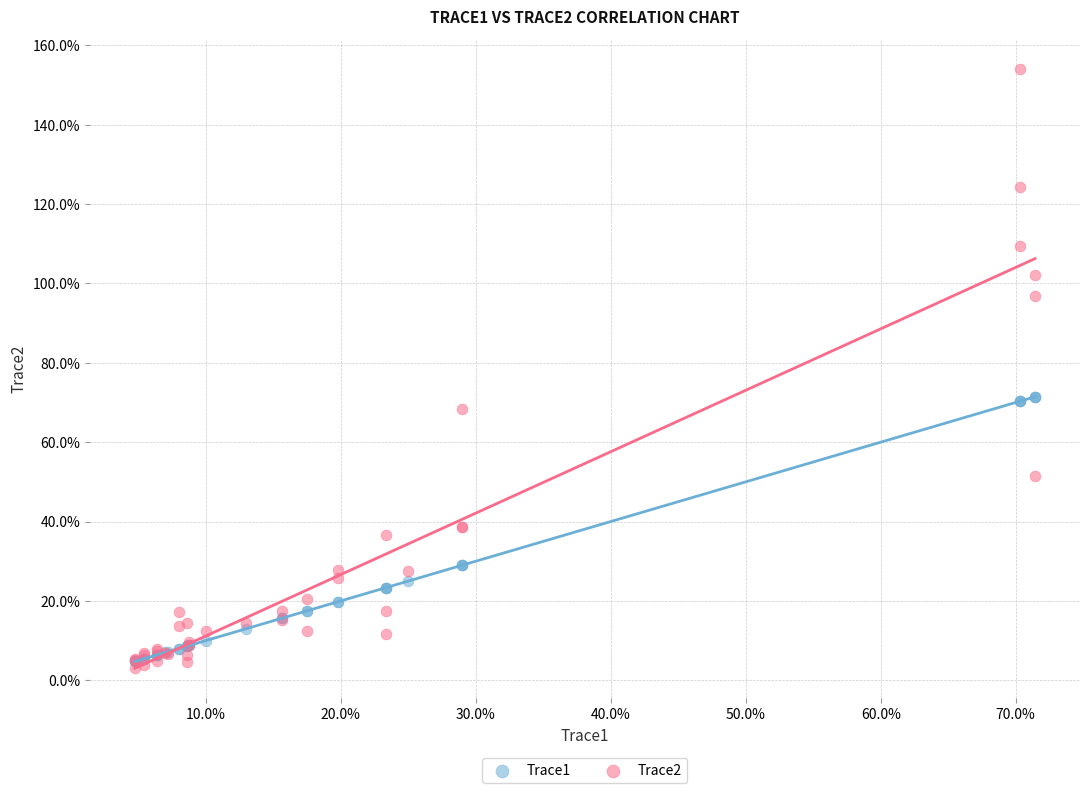

What are all the series names shown in the legend?

Trace1, Trace2